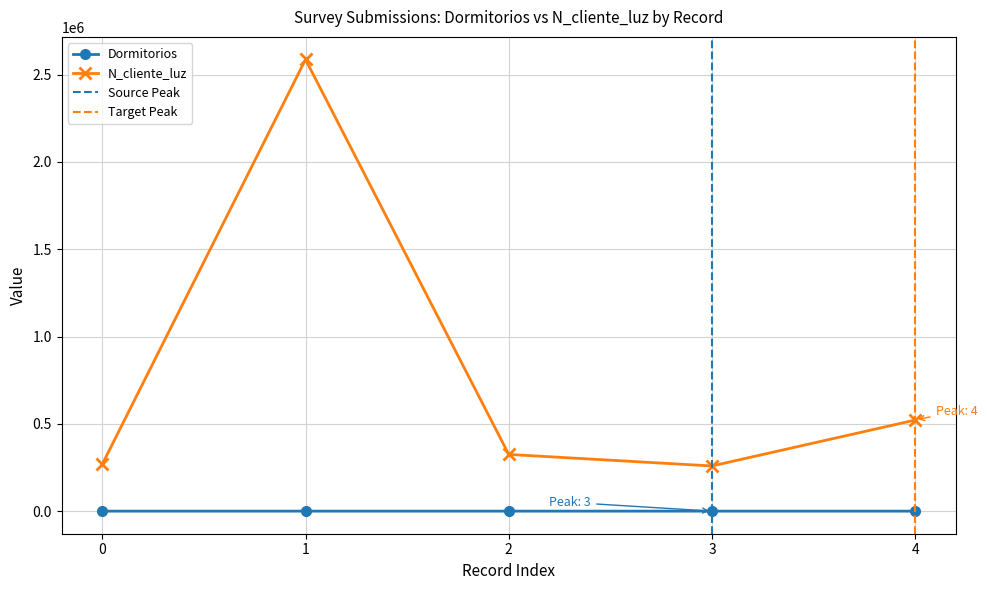

What is the smallest value displayed?

1